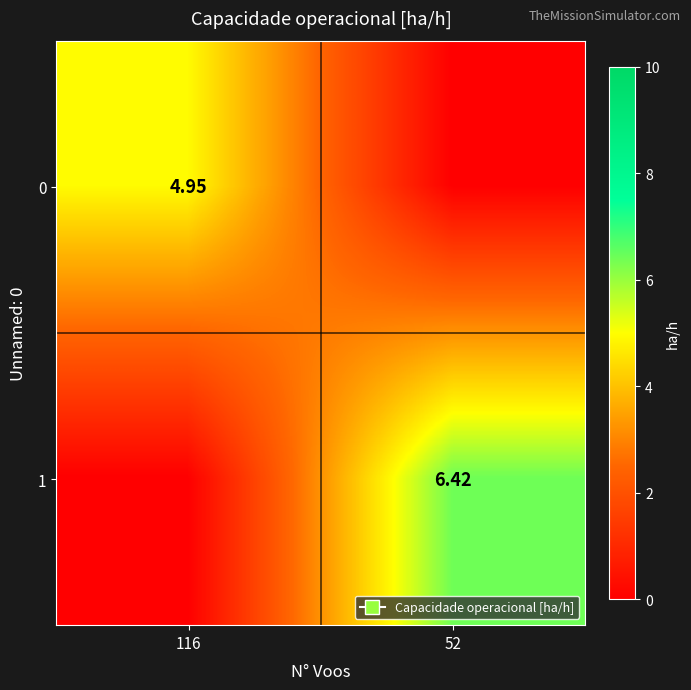

What is the sum of the 1 values at 116 and 52?

6.4